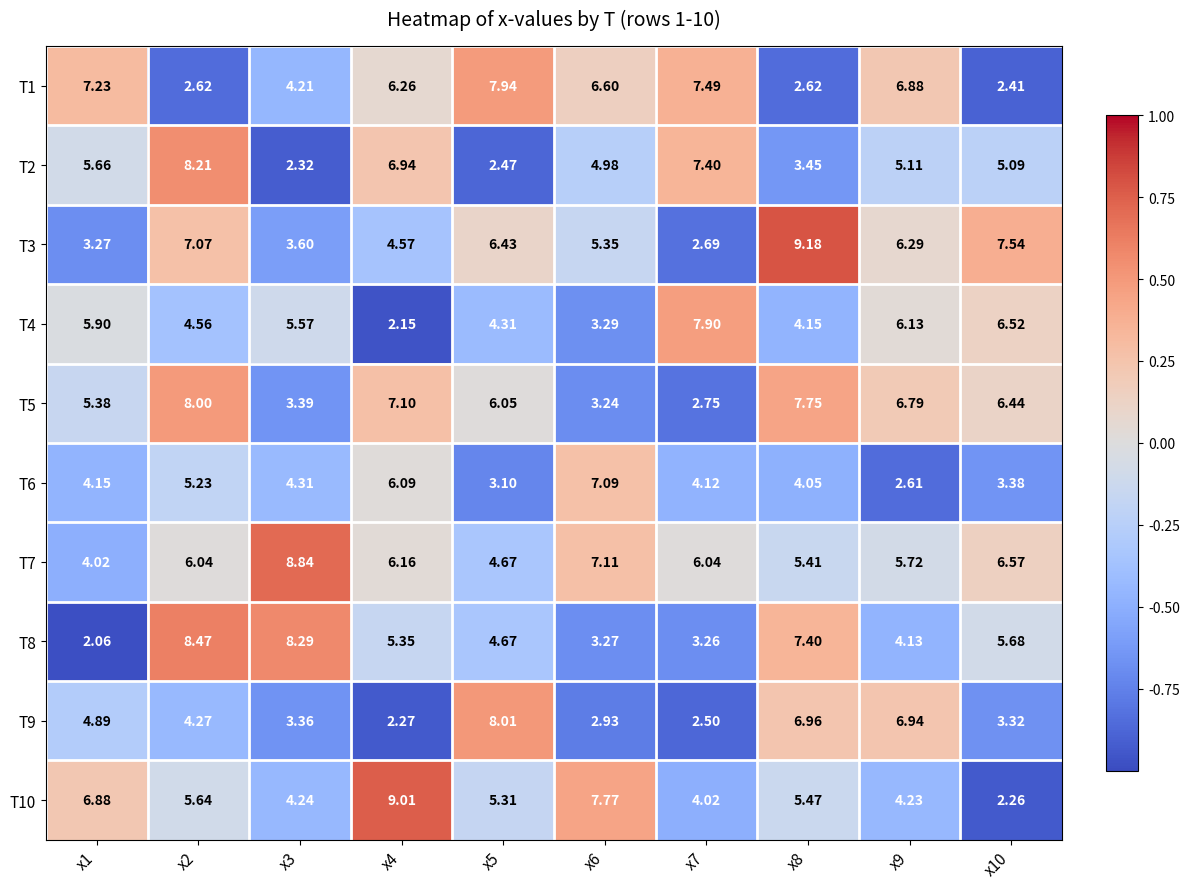

How many series are shown in this chart?

10